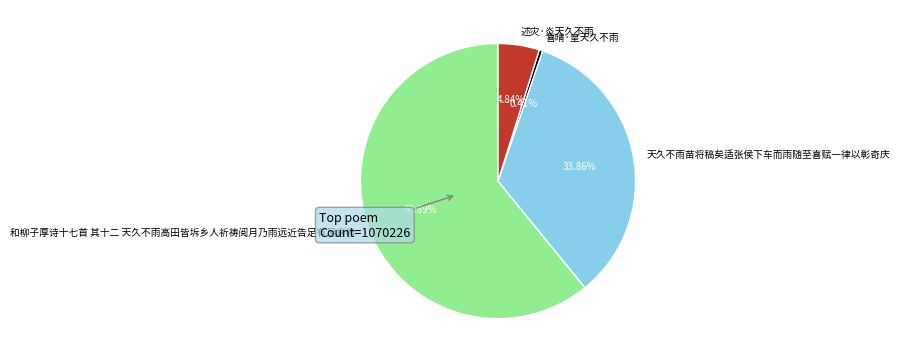

Does any single category account for the majority?

Yes